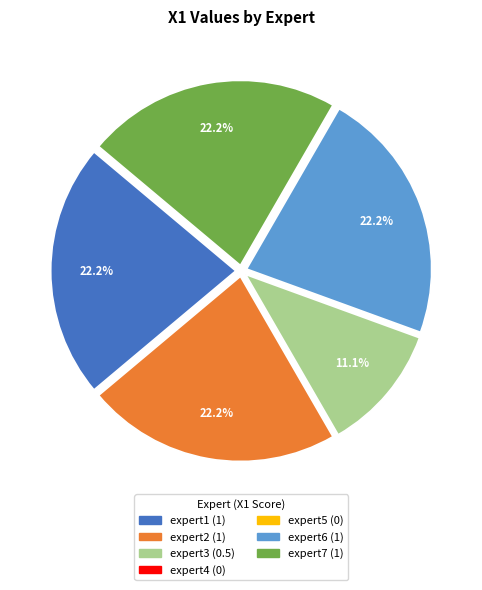

Does any single category account for the majority?

No